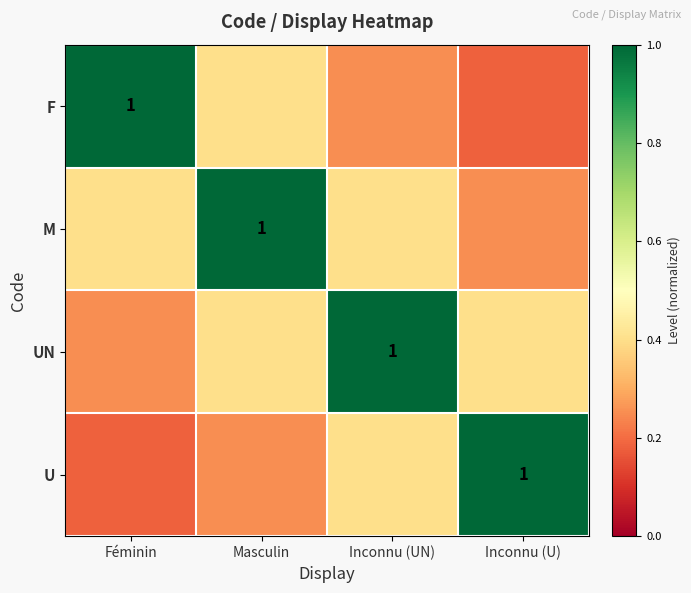

The value of UN at Inconnu (U) is 0.4. True or false?

True